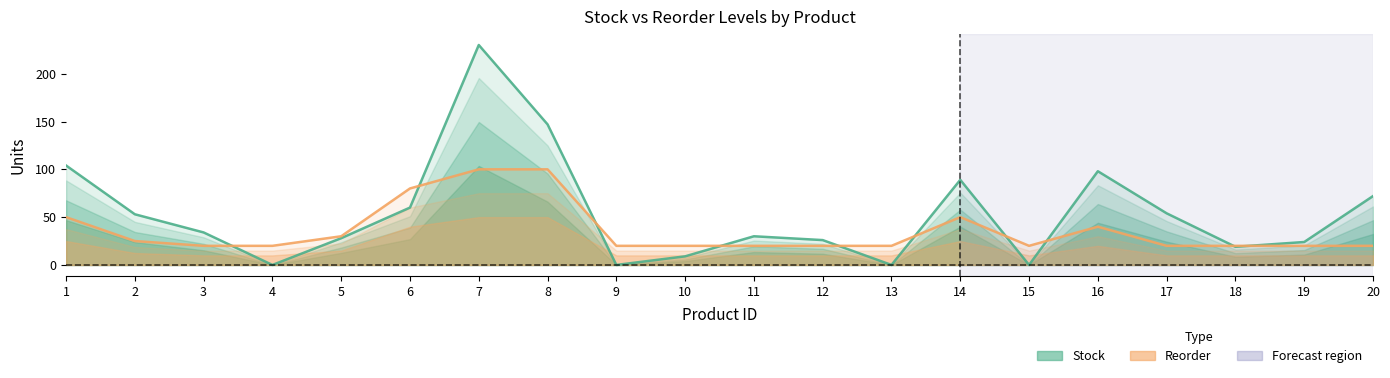

What are all the series names shown in the legend?

stock, reorder